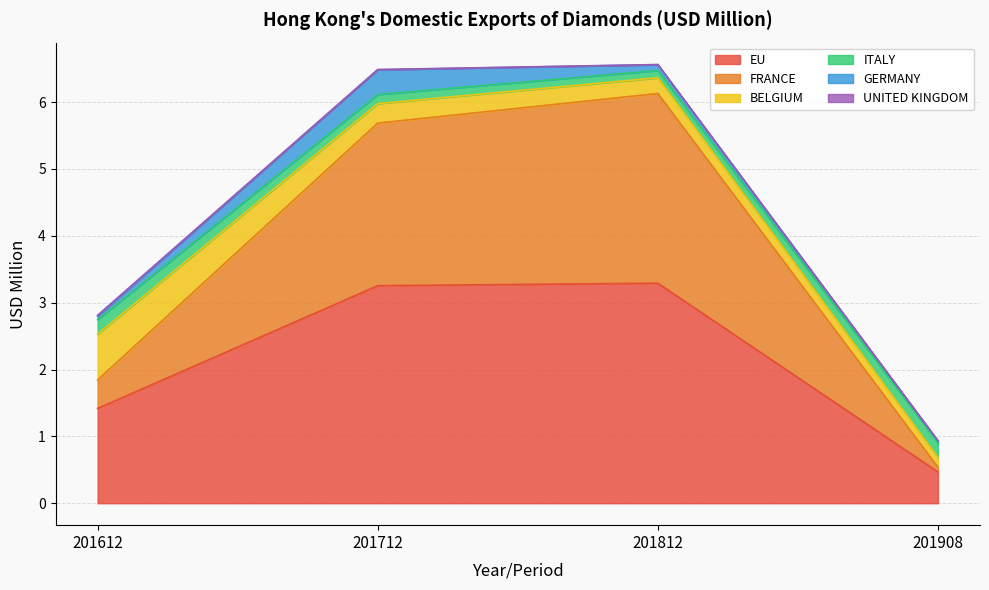

What is the sum of the GERMANY values at 201712 and 201812?

0.5